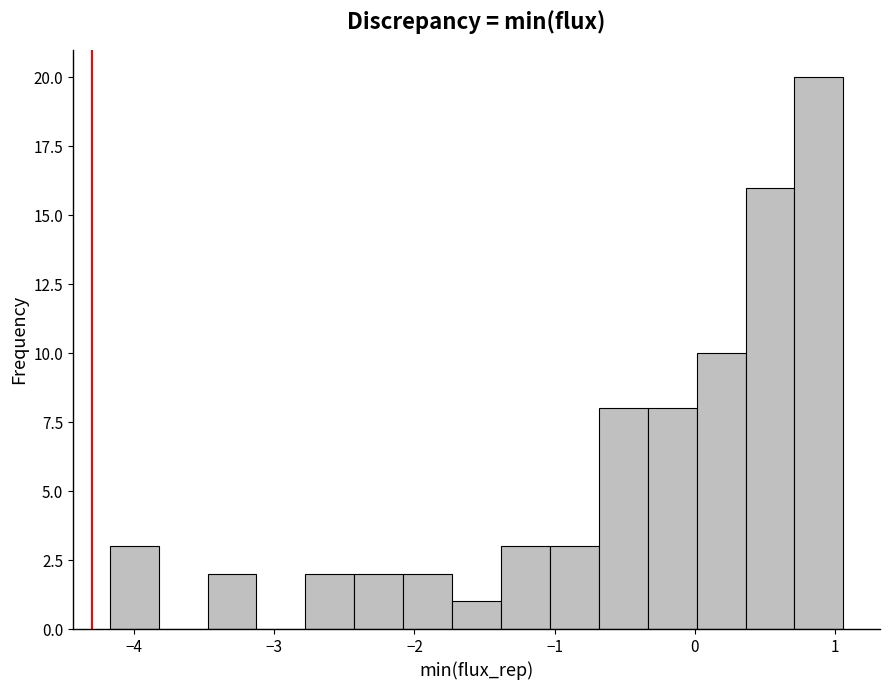

Around what value on the x-axis is the tallest bar? Give the approximate position of its centre, as read against the axis.

0.9